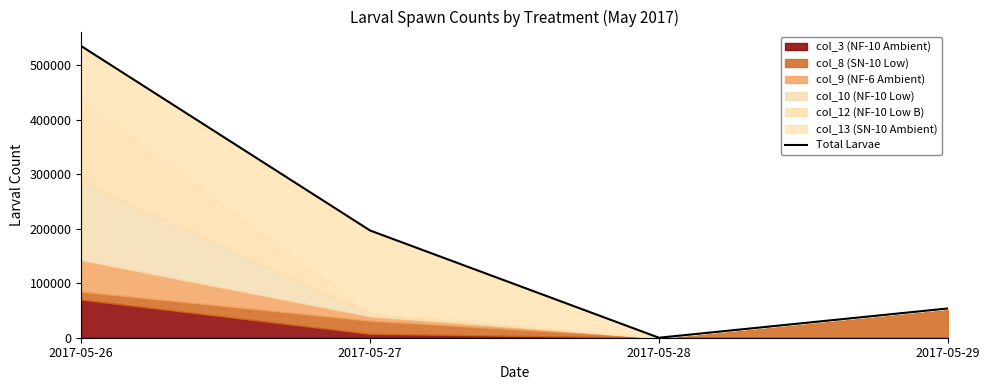

What is the difference between the maximum and minimum values?

535100.0